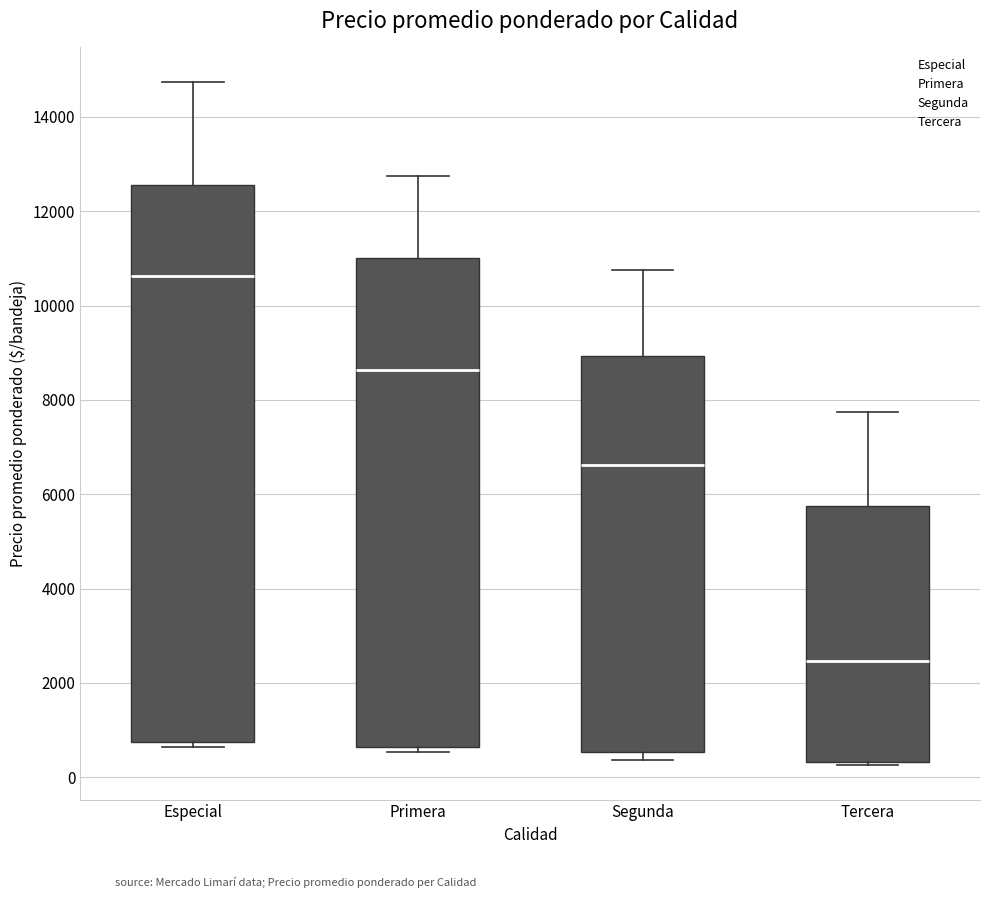

Which box is the tallest, from its lower edge to its upper edge?

Especial